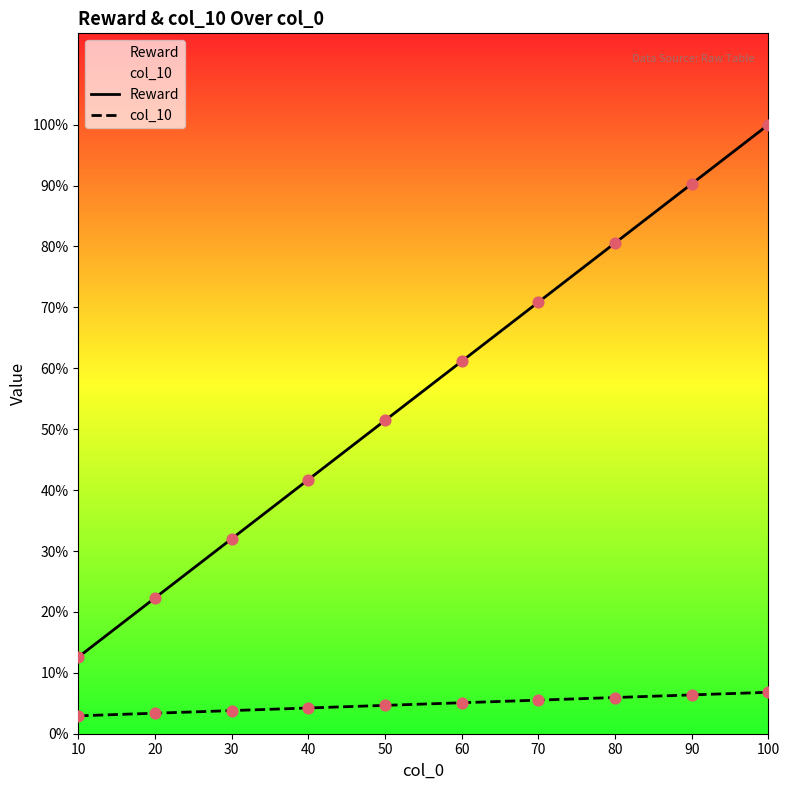

Is the value of col_10 at 80 greater than the value of Reward at 40?

No